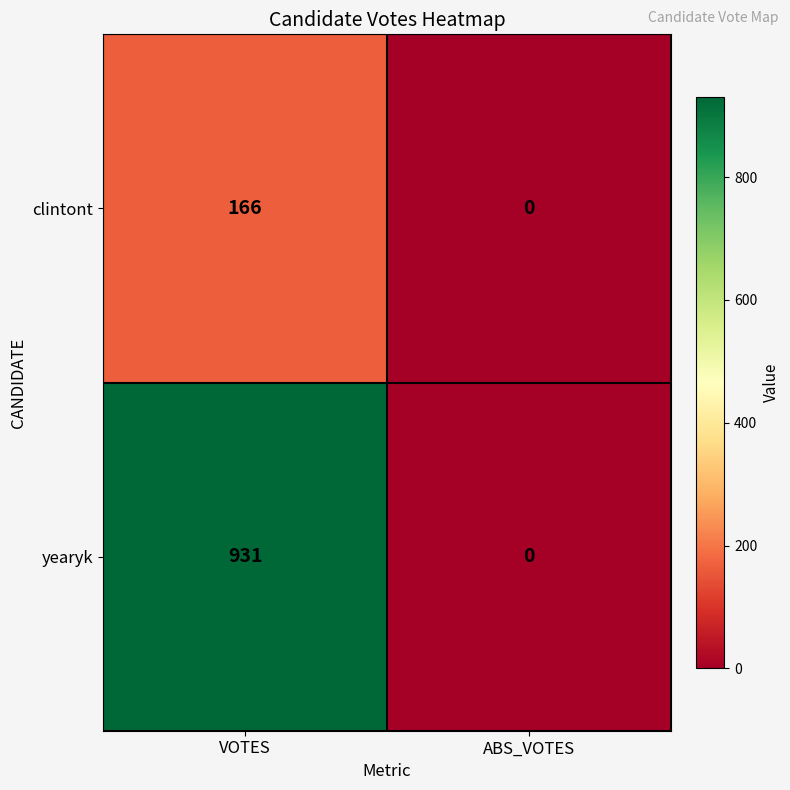

At VOTES, list the series in order from largest to smallest.

yearyk, clintont